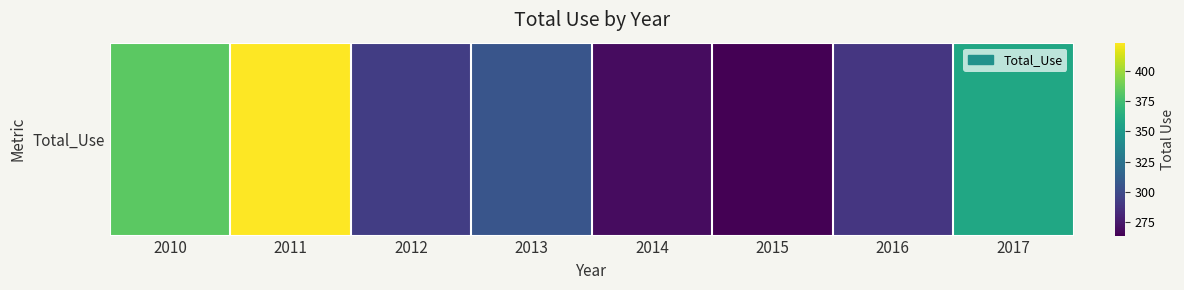

How many data points are less than 306?

4